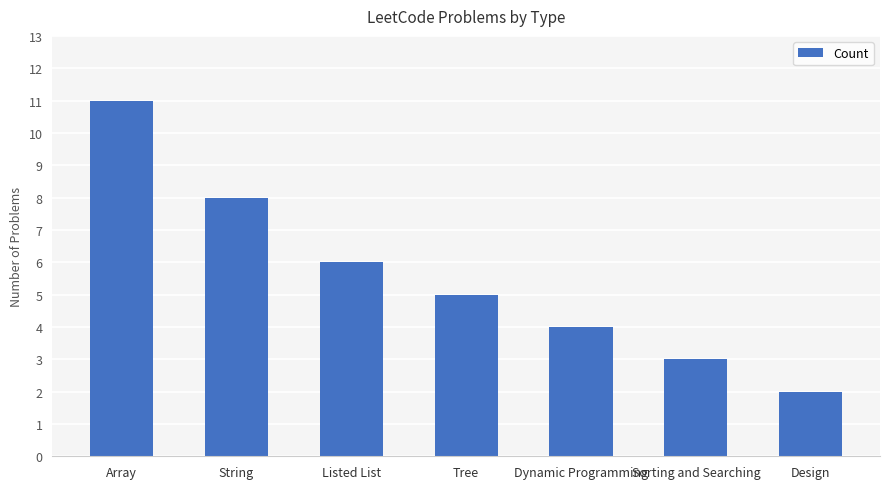

What is the value of the 5th bar from the left?

4